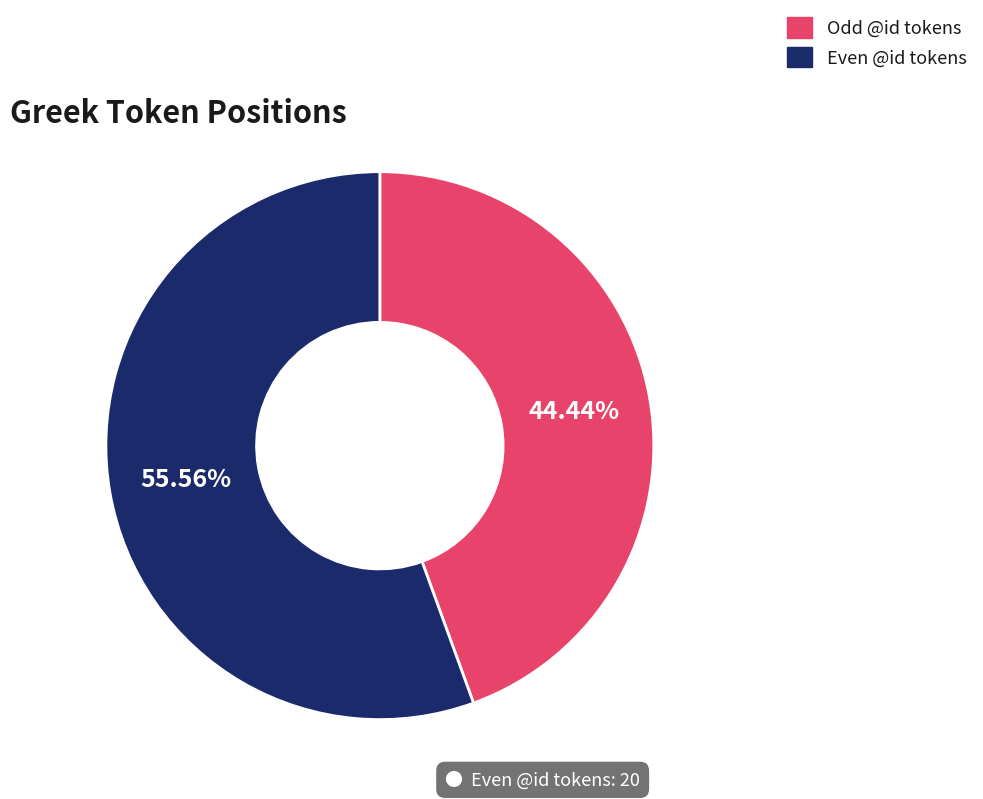

Is there a majority slice in this chart?

Yes